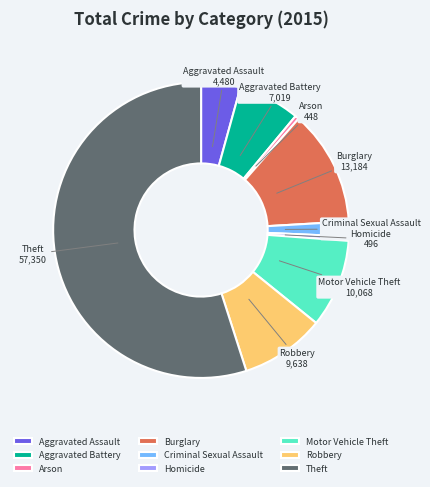

Combined, do Robbery and Arson account for over 50%?

No